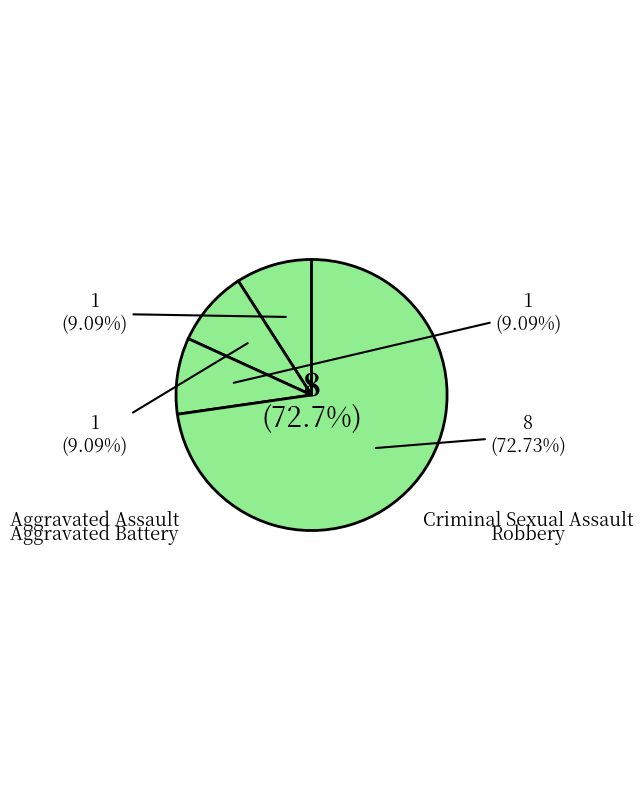

Is it true that Robbery is 73% of the pie?

True